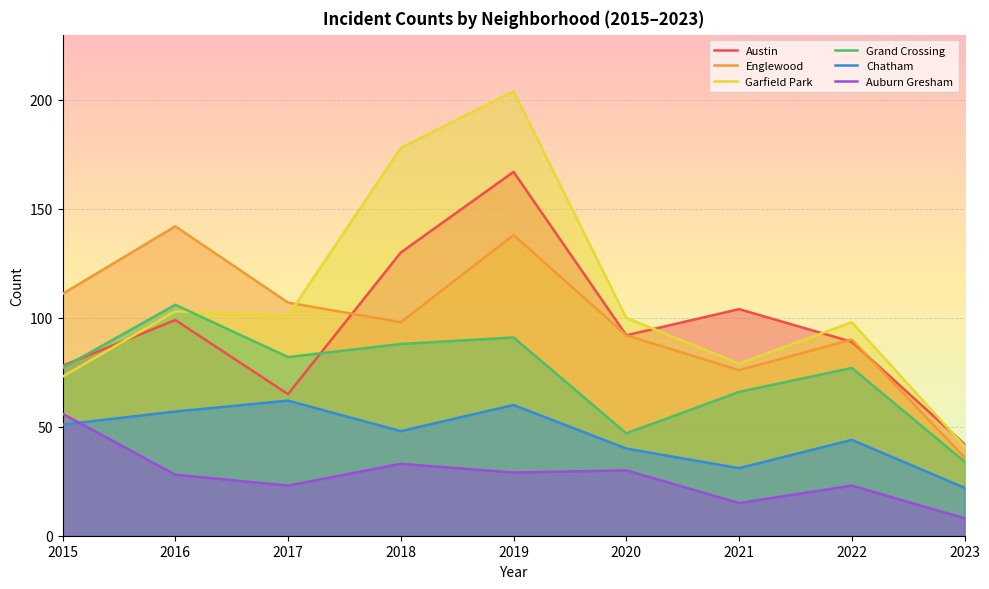

What is the total value across all series at 2023?

183